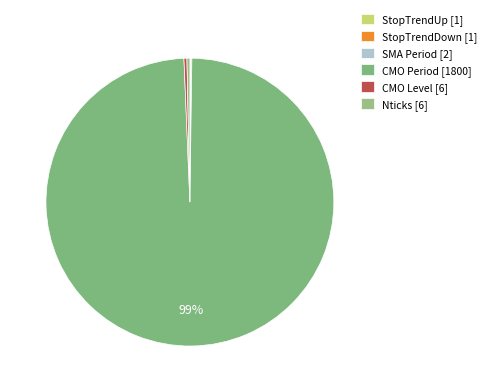

Which has a higher value, StopTrendUp or CMO Period?

CMO Period